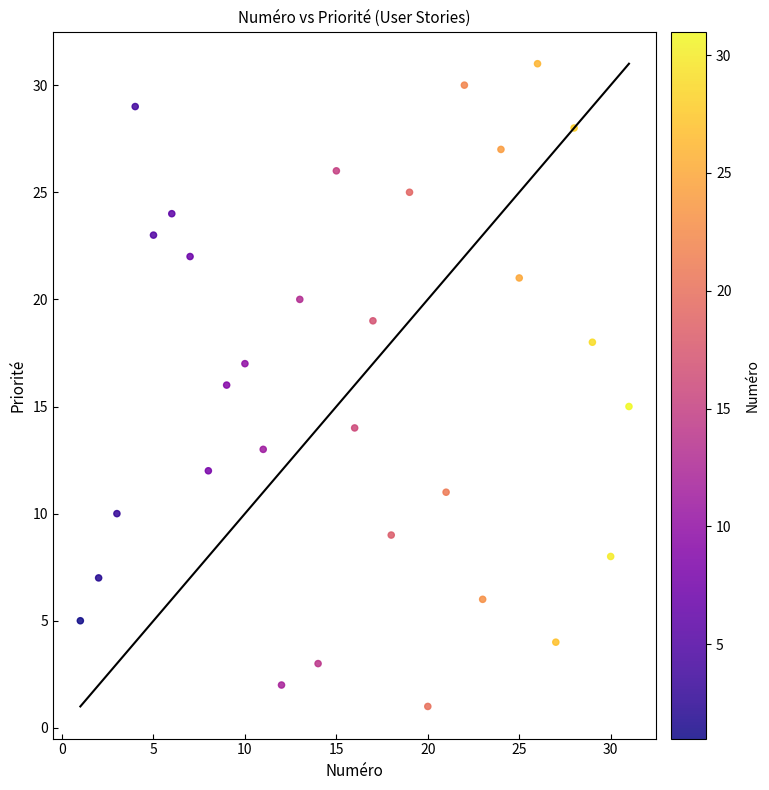

What is the range of X values (max minus min)?

30